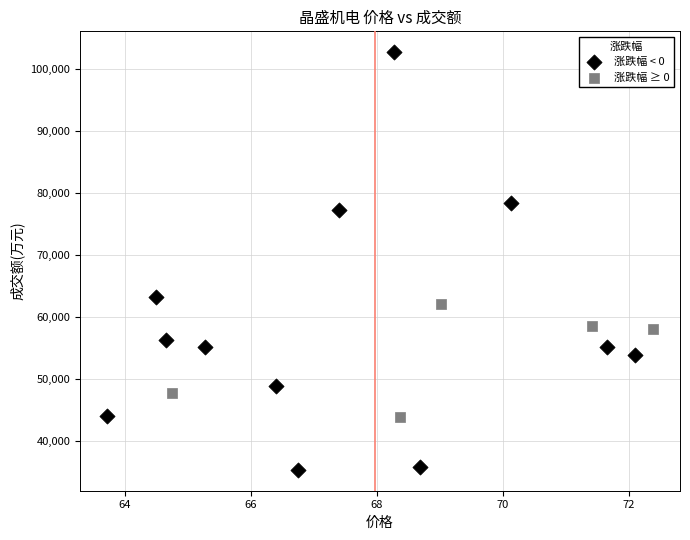

Which series contains the lowest Y value?

涨跌幅 < 0